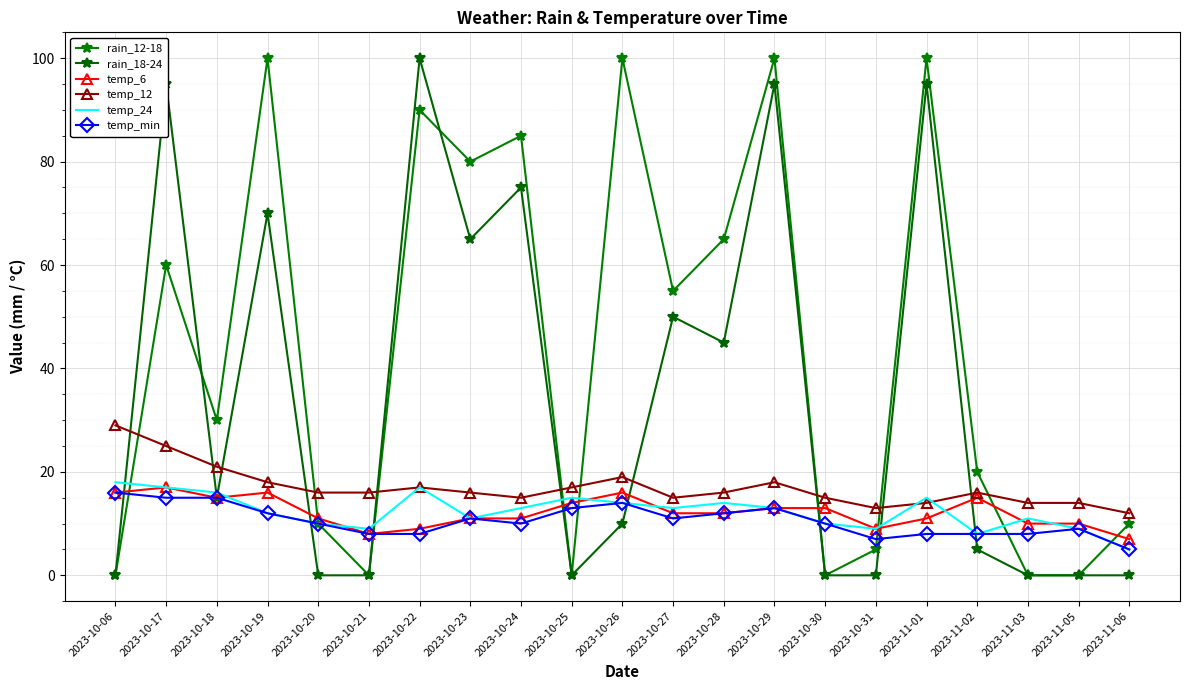

Reading left to right, extract all data points from this chart.

rain_12-18: 2023-10-06=0	2023-10-17=60	2023-10-18=30	2023-10-19=100	2023-10-20=10	2023-10-21=0	2023-10-22=90	2023-10-23=80	2023-10-24=85	2023-10-25=0	2023-10-26=100	2023-10-27=55	2023-10-28=65	2023-10-29=100	2023-10-30=0	2023-10-31=5	2023-11-01=100	2023-11-02=20	2023-11-03=0	2023-11-05=0	2023-11-06=10
rain_18-24: 2023-10-06=0	2023-10-17=95	2023-10-18=15	2023-10-19=70	2023-10-20=0	2023-10-21=0	2023-10-22=100	2023-10-23=65	2023-10-24=75	2023-10-25=0	2023-10-26=10	2023-10-27=50	2023-10-28=45	2023-10-29=95	2023-10-30=0	2023-10-31=0	2023-11-01=95	2023-11-02=5	2023-11-03=0	2023-11-05=0	2023-11-06=0
temp_6: 2023-10-06=16	2023-10-17=17	2023-10-18=15	2023-10-19=16	2023-10-20=11	2023-10-21=8	2023-10-22=9	2023-10-23=11	2023-10-24=11	2023-10-25=14	2023-10-26=16	2023-10-27=12	2023-10-28=12	2023-10-29=13	2023-10-30=13	2023-10-31=9	2023-11-01=11	2023-11-02=15	2023-11-03=10	2023-11-05=10	2023-11-06=7
temp_12: 2023-10-06=29	2023-10-17=25	2023-10-18=21	2023-10-19=18	2023-10-20=16	2023-10-21=16	2023-10-22=17	2023-10-23=16	2023-10-24=15	2023-10-25=17	2023-10-26=19	2023-10-27=15	2023-10-28=16	2023-10-29=18	2023-10-30=15	2023-10-31=13	2023-11-01=14	2023-11-02=16	2023-11-03=14	2023-11-05=14	2023-11-06=12
temp_24: 2023-10-06=18	2023-10-17=17	2023-10-18=16	2023-10-19=12	2023-10-20=10	2023-10-21=9	2023-10-22=17	2023-10-23=11	2023-10-24=13	2023-10-25=15	2023-10-26=14	2023-10-27=13	2023-10-28=14	2023-10-29=13	2023-10-30=10	2023-10-31=9	2023-11-01=15	2023-11-02=8	2023-11-03=11	2023-11-05=9	2023-11-06=5
temp_min: 2023-10-06=16	2023-10-17=15	2023-10-18=15	2023-10-19=12	2023-10-20=10	2023-10-21=8	2023-10-22=8	2023-10-23=11	2023-10-24=10	2023-10-25=13	2023-10-26=14	2023-10-27=11	2023-10-28=12	2023-10-29=13	2023-10-30=10	2023-10-31=7	2023-11-01=8	2023-11-02=8	2023-11-03=8	2023-11-05=9	2023-11-06=5